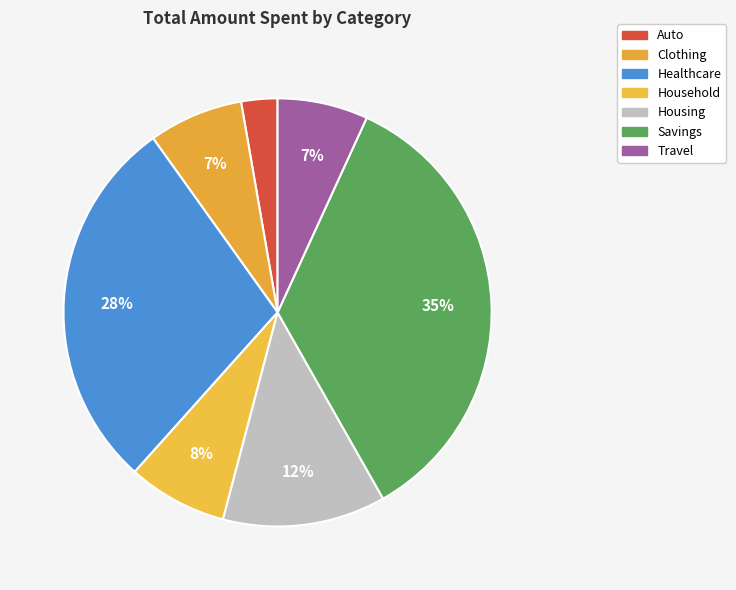

Rank the categories by value from highest to lowest.

Savings, Healthcare, Housing, Household, Clothing, Travel, Auto